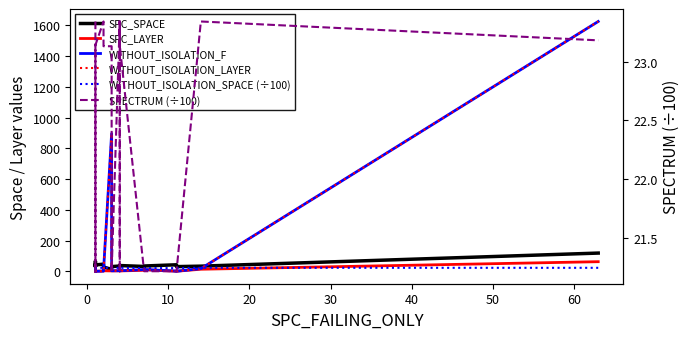

Which series ends up on top after the final intersection of WITHOUT_ISOLATION_F and WITHOUT_ISOLATION_SPACE (÷100)?

WITHOUT_ISOLATION_F